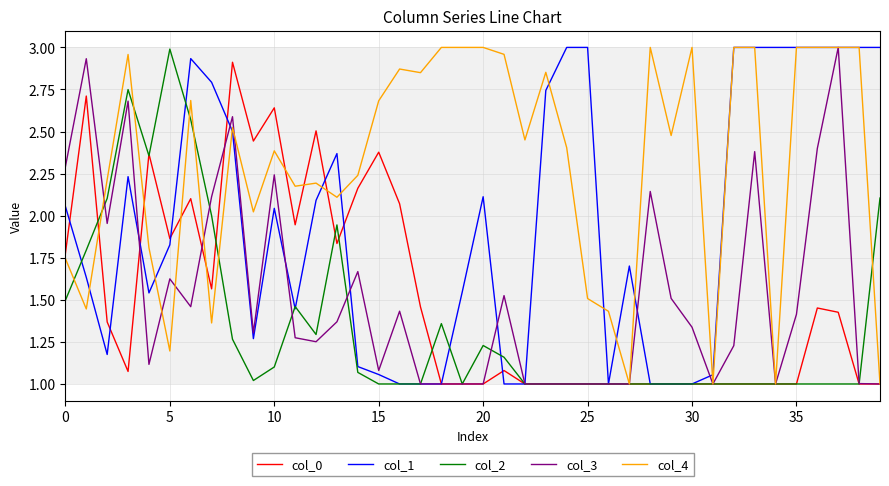

What is the minimum value shown in the chart?

1.0